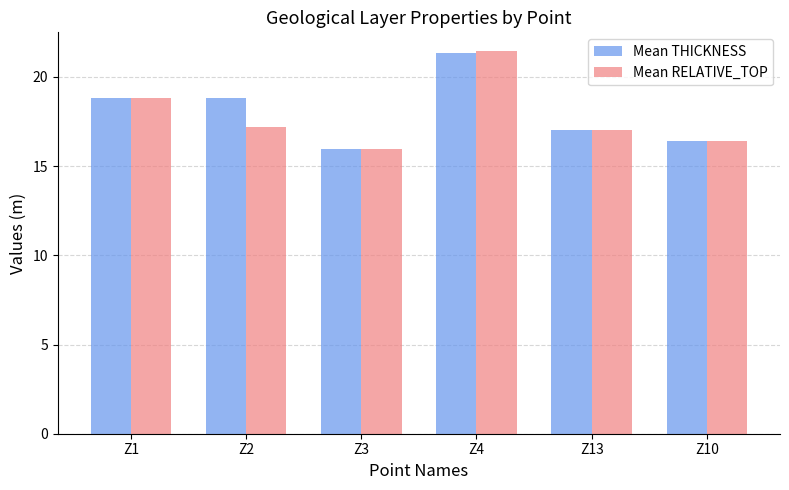

Which series has the widest spread of values?

Mean RELATIVE_TOP